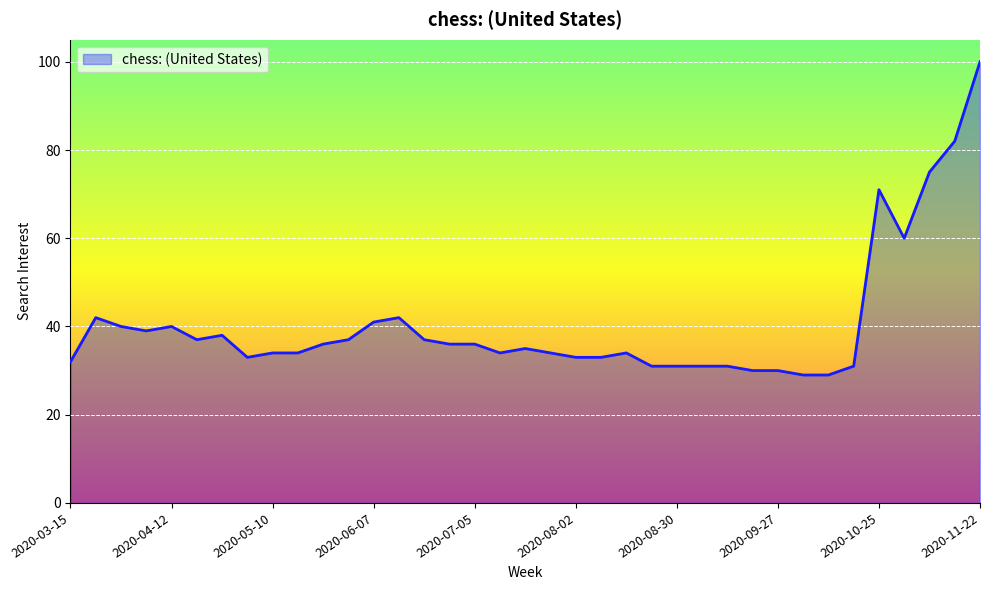

What is the difference between the maximum and minimum values?

71